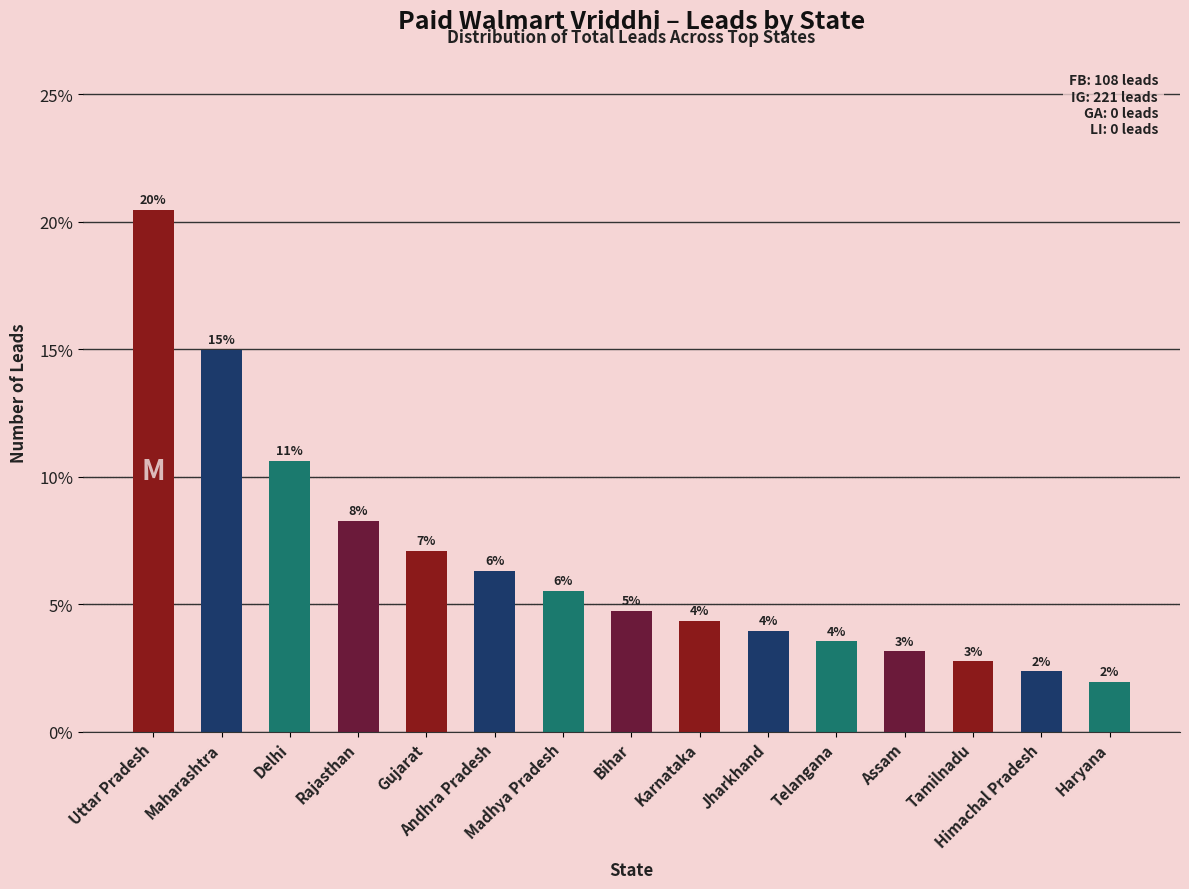

Reading left to right, transcribe all the data shown in this chart.

20.5	15.0	10.6	8.3	7.1	6.3	5.5	4.7	4.3	3.9	3.5	3.1	2.8	2.4	2.0